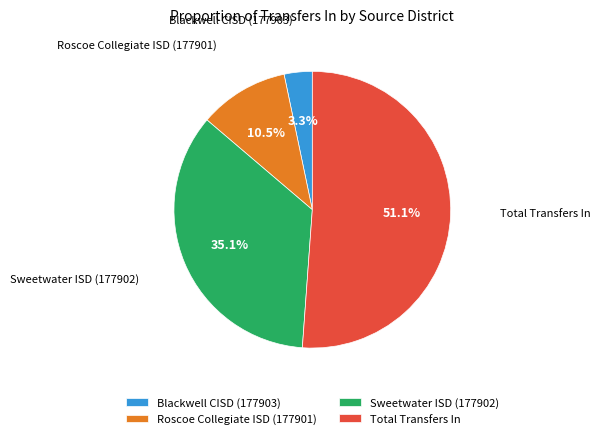

What is the ratio of the value at Roscoe Collegiate ISD (177901) to the value at Blackwell CISD (177903)?

3.2